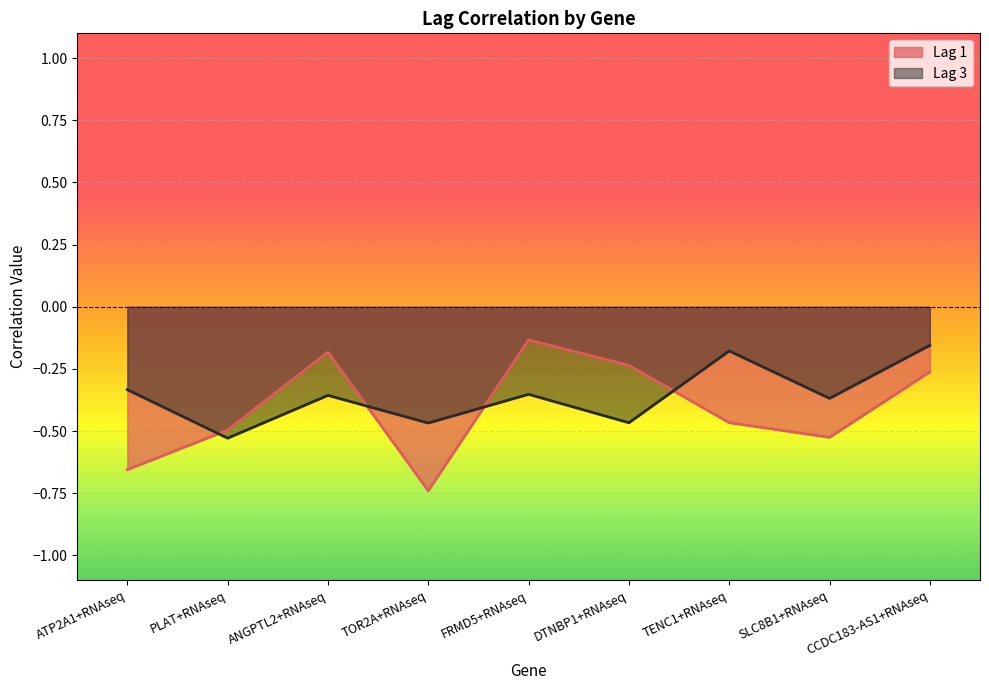

List the labels in order of Lag 1 value, largest first.

FRMD5+RNAseq, ANGPTL2+RNAseq, DTNBP1+RNAseq, CCDC183-AS1+RNAseq, TENC1+RNAseq, PLAT+RNAseq, SLC8B1+RNAseq, ATP2A1+RNAseq, TOR2A+RNAseq